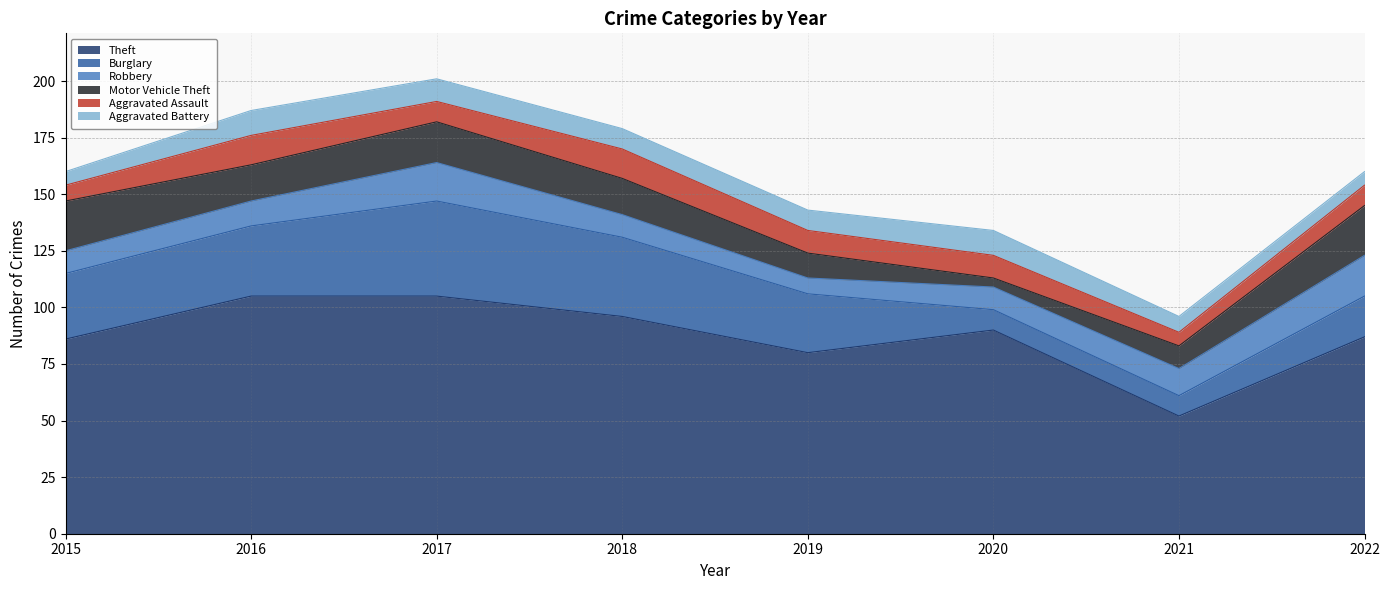

Where is the first local minimum for Theft?

2019